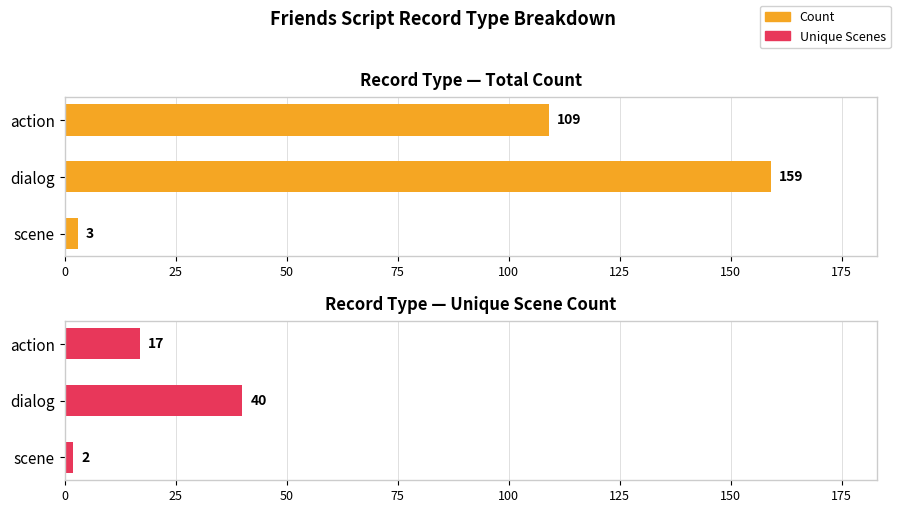

How many series are shown in this chart?

2